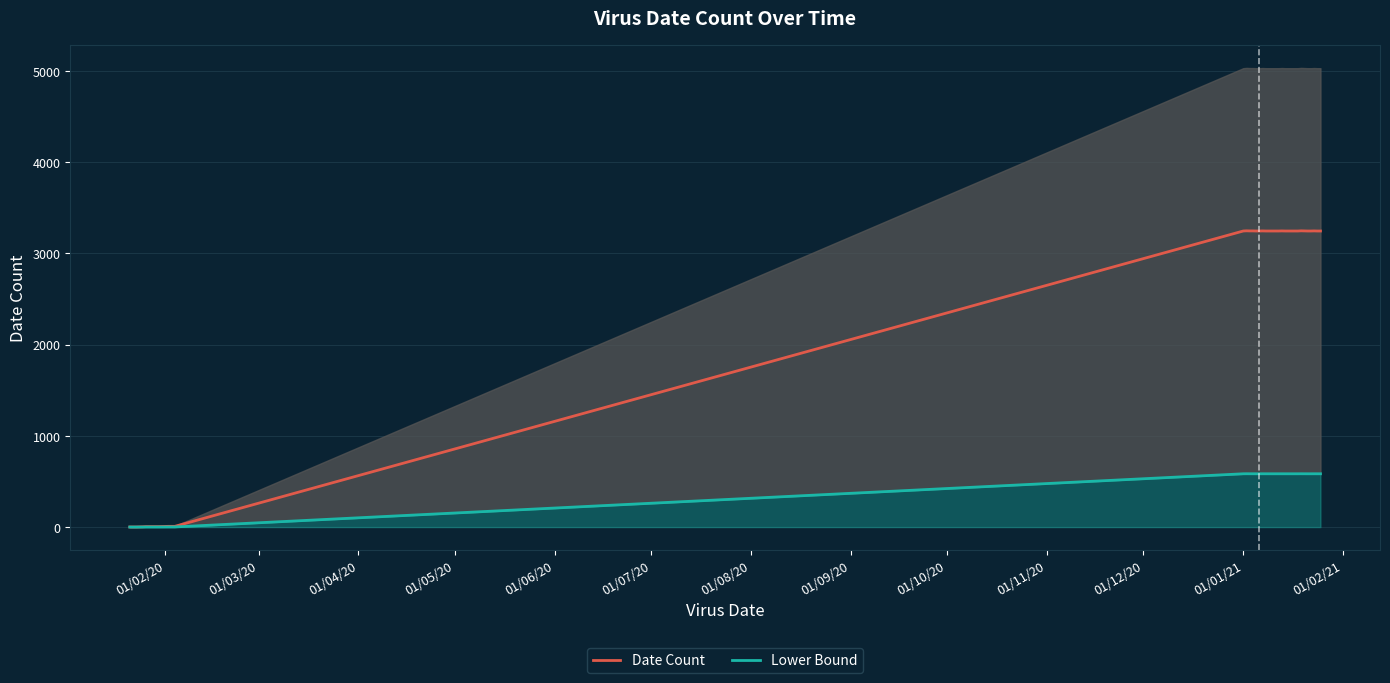

Which series has the largest range (max minus min)?

Date Count